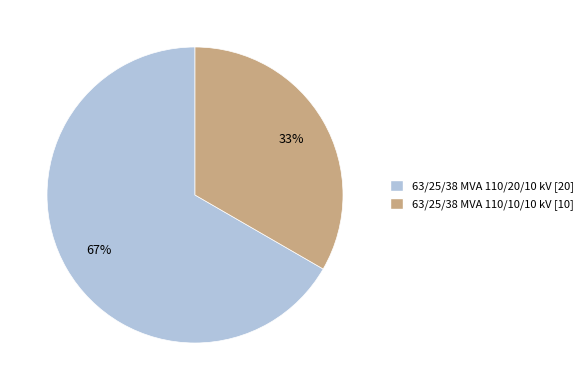

Approximately how many times larger is the value at 63/25/38 MVA 110/10/10 kV compared to 63/25/38 MVA 110/20/10 kV?

0.5